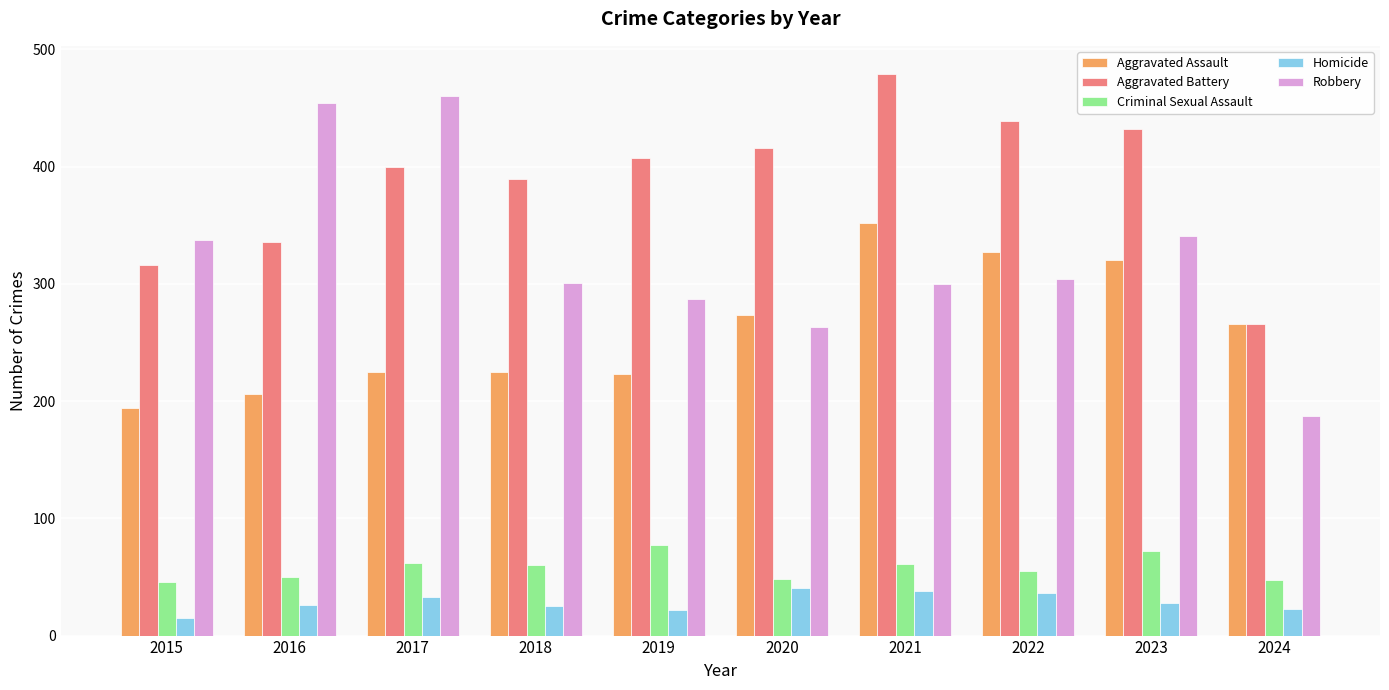

Between 2015 and 2019, which series saw the biggest shift?

Aggravated Battery